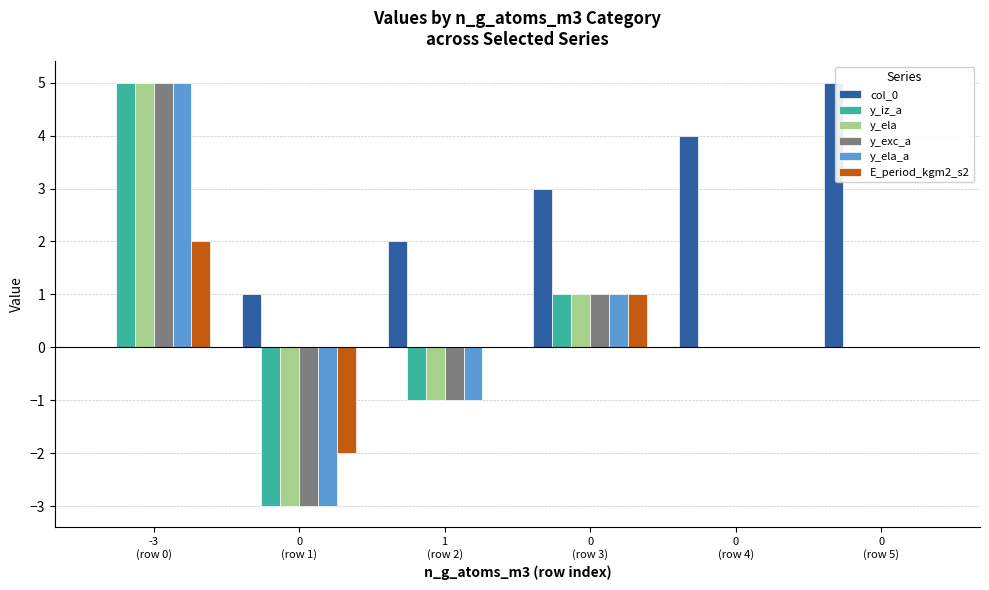

Which series has the largest total across all categories?

col_0